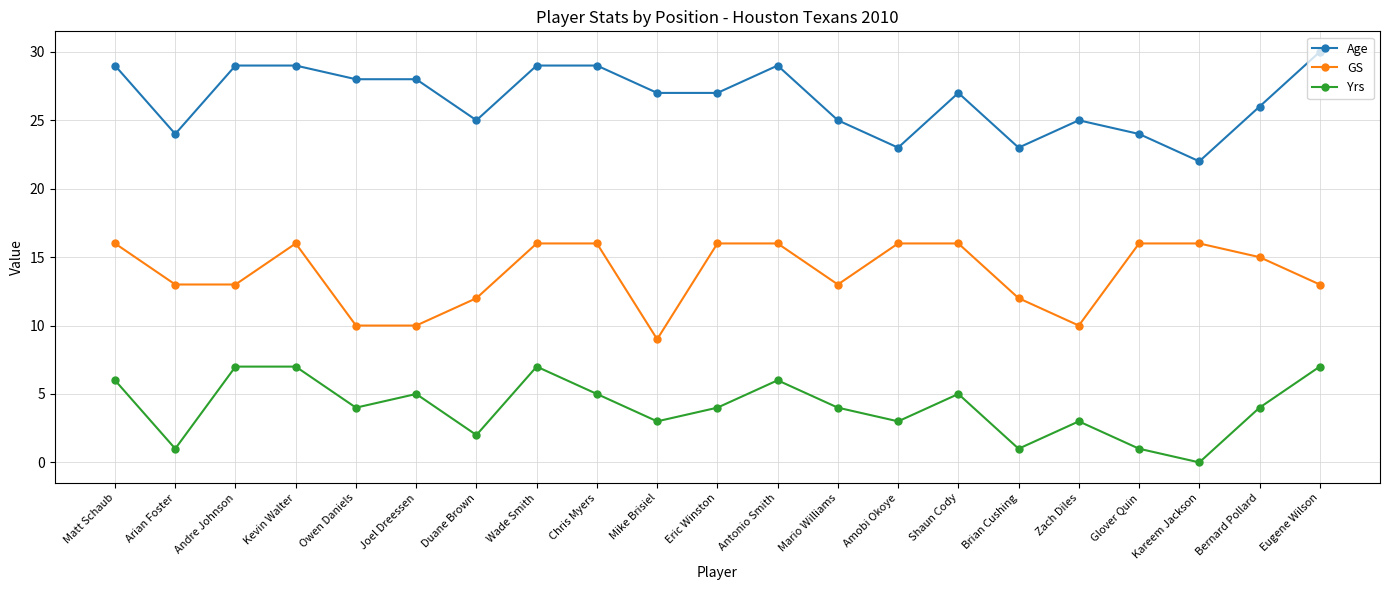

What is the difference between the maximum and second lowest values in the GS series?

6